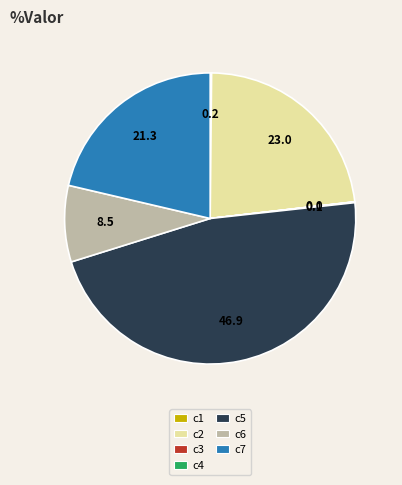

What portion of the pie excludes c2?

77.0%